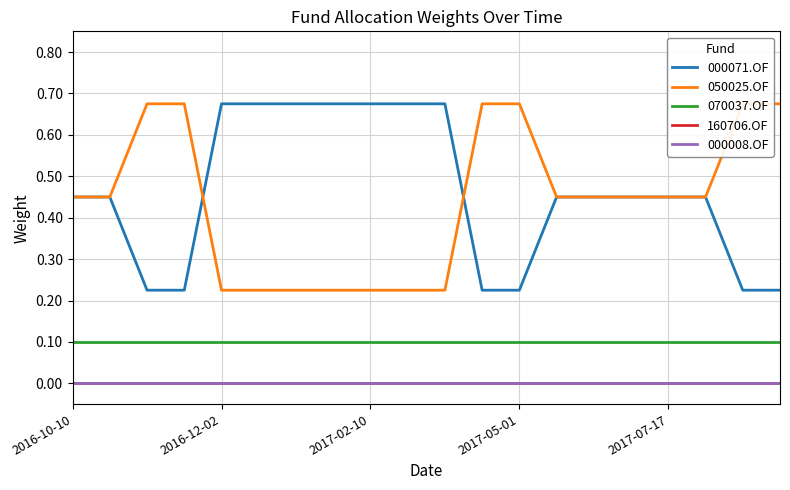

What is the difference between the highest and lowest values at 17?

0.4